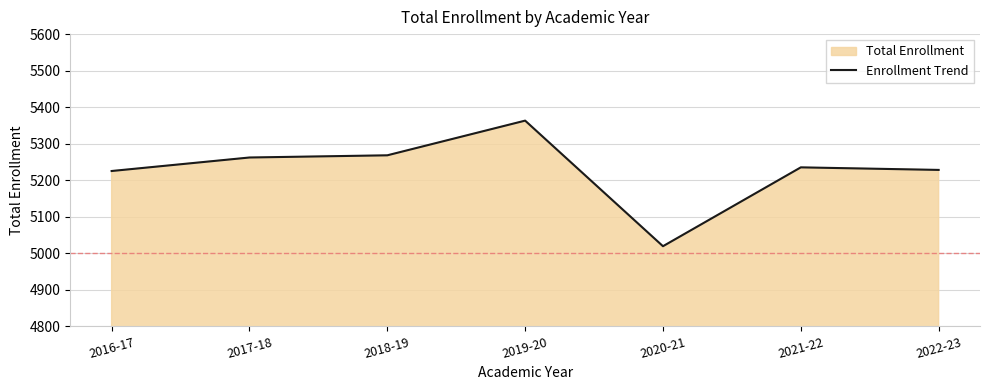

At which label is the value closest to 5191?

2016-17